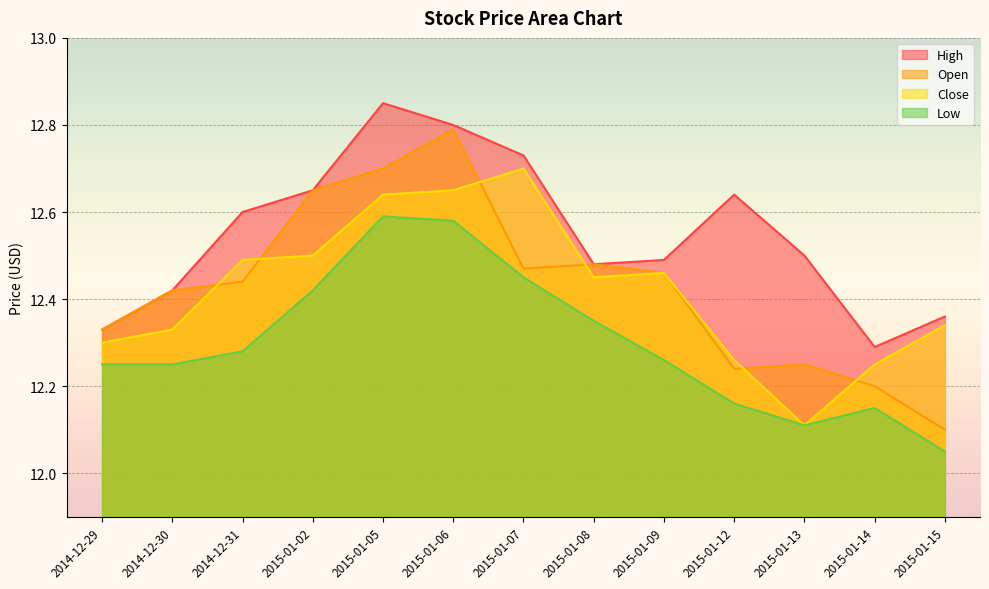

Where is the first local maximum for High?

2015-01-05